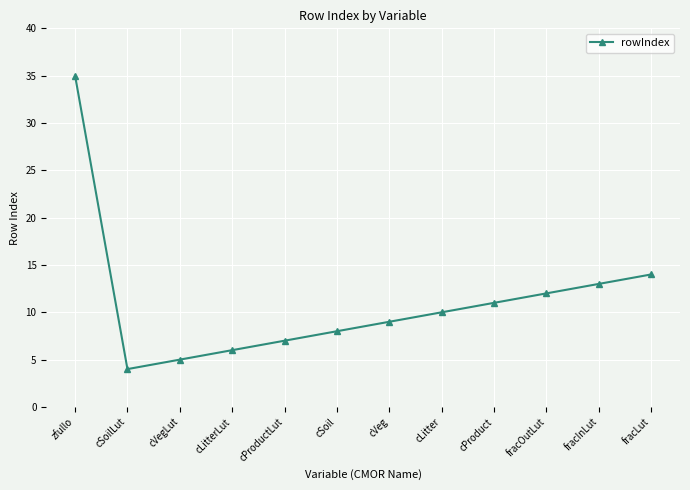

What is the label of the 12th point from the right?

zfullo